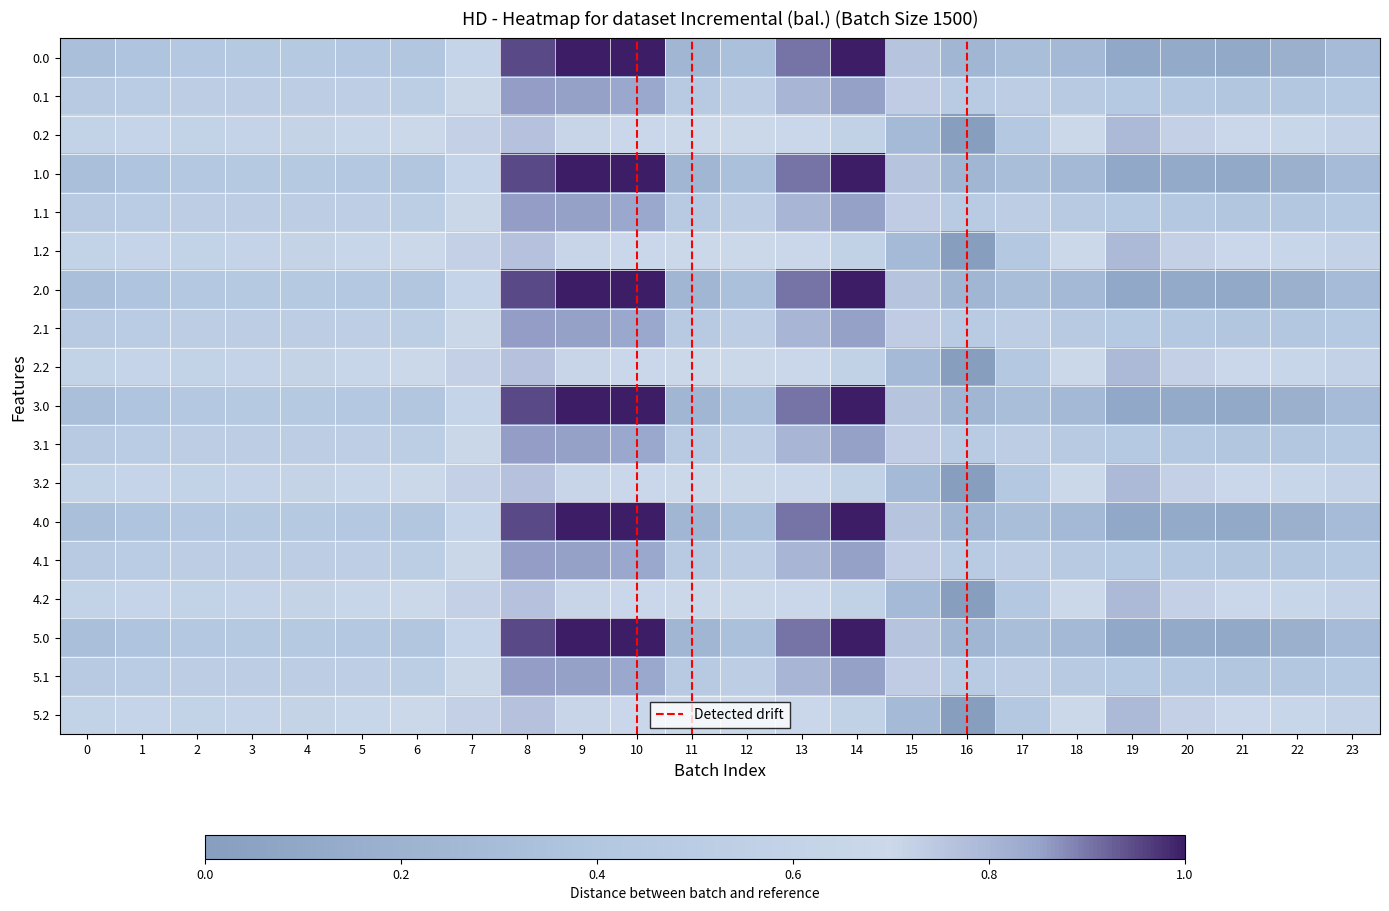

Reading left to right, what are all the values shown in this chart?

0.0: 0=0.3	1=0.4	2=0.4	3=0.4	4=0.4	5=0.4	6=0.4	7=0.6	8=1.0	9=1.0	10=1.0	11=0.2	12=0.3	13=0.9	14=1.0	15=0.8	16=0.2	17=0.3	18=0.3	19=0.1	20=0.1	21=0.1	22=0.2	23=0.3
0.1: 0=0.5	1=0.5	2=0.5	3=0.5	4=0.5	5=0.5	6=0.5	7=0.7	8=0.9	9=0.9	10=0.8	11=0.5	12=0.5	13=0.8	14=0.9	15=0.7	16=0.5	17=0.5	18=0.5	19=0.4	20=0.4	21=0.4	22=0.4	23=0.4
0.2: 0=0.6	1=0.6	2=0.6	3=0.6	4=0.6	5=0.7	6=0.7	7=0.7	8=0.8	9=0.7	10=0.7	11=0.7	12=0.7	13=0.7	14=0.6	15=0.3	16=0.0	17=0.4	18=0.7	19=0.8	20=0.7	21=0.7	22=0.7	23=0.6
1.0: 0=0.3	1=0.4	2=0.4	3=0.4	4=0.4	5=0.4	6=0.4	7=0.6	8=1.0	9=1.0	10=1.0	11=0.2	12=0.3	13=0.9	14=1.0	15=0.8	16=0.2	17=0.3	18=0.3	19=0.1	20=0.1	21=0.1	22=0.2	23=0.3
1.1: 0=0.5	1=0.5	2=0.5	3=0.5	4=0.5	5=0.5	6=0.5	7=0.7	8=0.9	9=0.9	10=0.8	11=0.5	12=0.5	13=0.8	14=0.9	15=0.7	16=0.5	17=0.5	18=0.5	19=0.4	20=0.4	21=0.4	22=0.4	23=0.4
1.2: 0=0.6	1=0.6	2=0.6	3=0.6	4=0.6	5=0.7	6=0.7	7=0.7	8=0.8	9=0.7	10=0.7	11=0.7	12=0.7	13=0.7	14=0.6	15=0.3	16=0.0	17=0.4	18=0.7	19=0.8	20=0.7	21=0.7	22=0.7	23=0.6
2.0: 0=0.3	1=0.4	2=0.4	3=0.4	4=0.4	5=0.4	6=0.4	7=0.6	8=1.0	9=1.0	10=1.0	11=0.2	12=0.3	13=0.9	14=1.0	15=0.8	16=0.2	17=0.3	18=0.3	19=0.1	20=0.1	21=0.1	22=0.2	23=0.3
2.1: 0=0.5	1=0.5	2=0.5	3=0.5	4=0.5	5=0.5	6=0.5	7=0.7	8=0.9	9=0.9	10=0.8	11=0.5	12=0.5	13=0.8	14=0.9	15=0.7	16=0.5	17=0.5	18=0.5	19=0.4	20=0.4	21=0.4	22=0.4	23=0.4
2.2: 0=0.6	1=0.6	2=0.6	3=0.6	4=0.6	5=0.7	6=0.7	7=0.7	8=0.8	9=0.7	10=0.7	11=0.7	12=0.7	13=0.7	14=0.6	15=0.3	16=0.0	17=0.4	18=0.7	19=0.8	20=0.7	21=0.7	22=0.7	23=0.6
3.0: 0=0.3	1=0.4	2=0.4	3=0.4	4=0.4	5=0.4	6=0.4	7=0.6	8=1.0	9=1.0	10=1.0	11=0.2	12=0.3	13=0.9	14=1.0	15=0.8	16=0.2	17=0.3	18=0.3	19=0.1	20=0.1	21=0.1	22=0.2	23=0.3
3.1: 0=0.5	1=0.5	2=0.5	3=0.5	4=0.5	5=0.5	6=0.5	7=0.7	8=0.9	9=0.9	10=0.8	11=0.5	12=0.5	13=0.8	14=0.9	15=0.7	16=0.5	17=0.5	18=0.5	19=0.4	20=0.4	21=0.4	22=0.4	23=0.4
3.2: 0=0.6	1=0.6	2=0.6	3=0.6	4=0.6	5=0.7	6=0.7	7=0.7	8=0.8	9=0.7	10=0.7	11=0.7	12=0.7	13=0.7	14=0.6	15=0.3	16=0.0	17=0.4	18=0.7	19=0.8	20=0.7	21=0.7	22=0.7	23=0.6
4.0: 0=0.3	1=0.4	2=0.4	3=0.4	4=0.4	5=0.4	6=0.4	7=0.6	8=1.0	9=1.0	10=1.0	11=0.2	12=0.3	13=0.9	14=1.0	15=0.8	16=0.2	17=0.3	18=0.3	19=0.1	20=0.1	21=0.1	22=0.2	23=0.3
4.1: 0=0.5	1=0.5	2=0.5	3=0.5	4=0.5	5=0.5	6=0.5	7=0.7	8=0.9	9=0.9	10=0.8	11=0.5	12=0.5	13=0.8	14=0.9	15=0.7	16=0.5	17=0.5	18=0.5	19=0.4	20=0.4	21=0.4	22=0.4	23=0.4
4.2: 0=0.6	1=0.6	2=0.6	3=0.6	4=0.6	5=0.7	6=0.7	7=0.7	8=0.8	9=0.7	10=0.7	11=0.7	12=0.7	13=0.7	14=0.6	15=0.3	16=0.0	17=0.4	18=0.7	19=0.8	20=0.7	21=0.7	22=0.7	23=0.6
5.0: 0=0.3	1=0.4	2=0.4	3=0.4	4=0.4	5=0.4	6=0.4	7=0.6	8=1.0	9=1.0	10=1.0	11=0.2	12=0.3	13=0.9	14=1.0	15=0.8	16=0.2	17=0.3	18=0.3	19=0.1	20=0.1	21=0.1	22=0.2	23=0.3
5.1: 0=0.5	1=0.5	2=0.5	3=0.5	4=0.5	5=0.5	6=0.5	7=0.7	8=0.9	9=0.9	10=0.8	11=0.5	12=0.5	13=0.8	14=0.9	15=0.7	16=0.5	17=0.5	18=0.5	19=0.4	20=0.4	21=0.4	22=0.4	23=0.4
5.2: 0=0.6	1=0.6	2=0.6	3=0.6	4=0.6	5=0.7	6=0.7	7=0.7	8=0.8	9=0.7	10=0.7	11=0.7	12=0.7	13=0.7	14=0.6	15=0.3	16=0.0	17=0.4	18=0.7	19=0.8	20=0.7	21=0.7	22=0.7	23=0.6